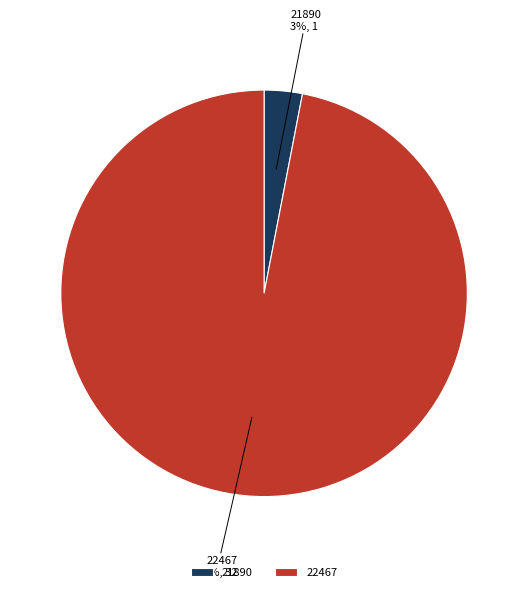

What percentage is the 22467 slice, to the nearest percent?

97%